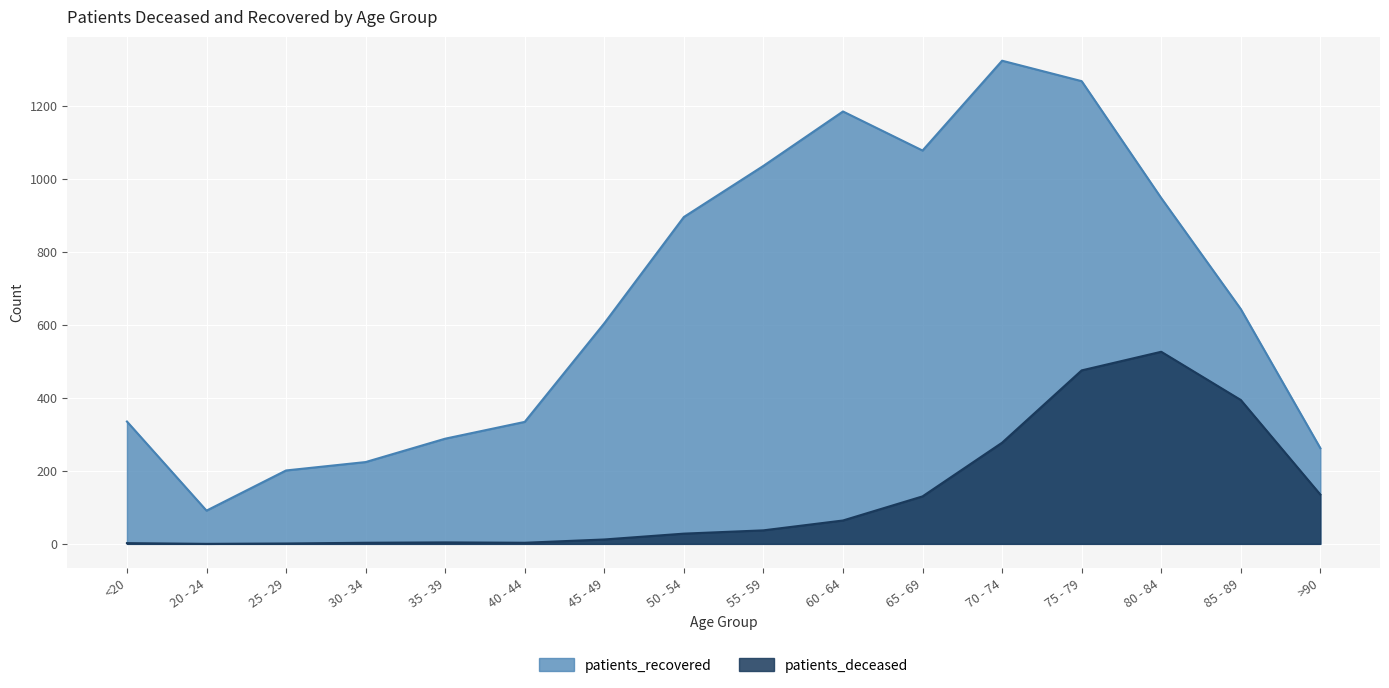

How many data points does each series have?

16